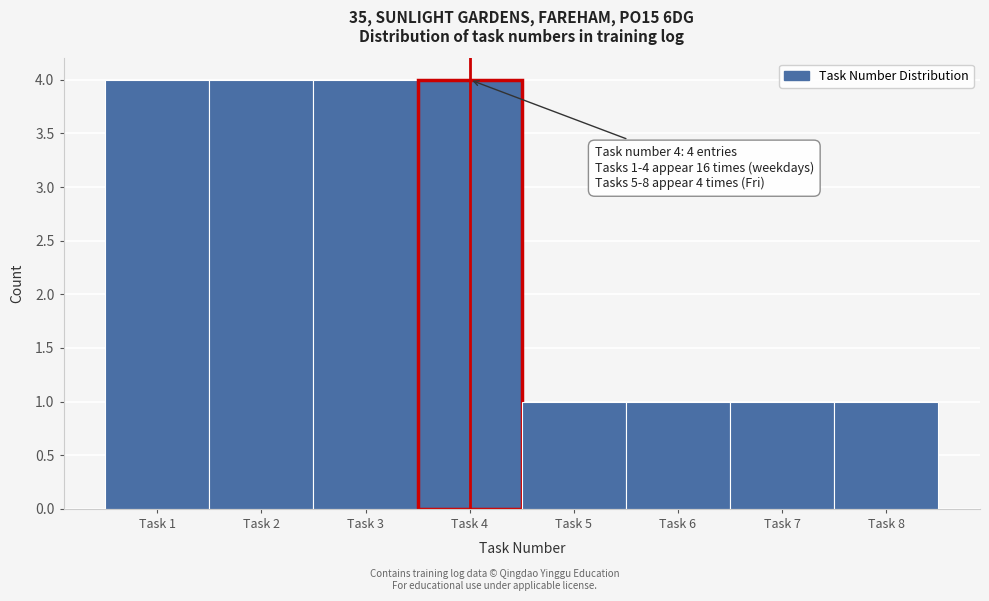

Reading left to right, transcribe all the data shown in this chart.

4	4	4	4	1	1	1	1